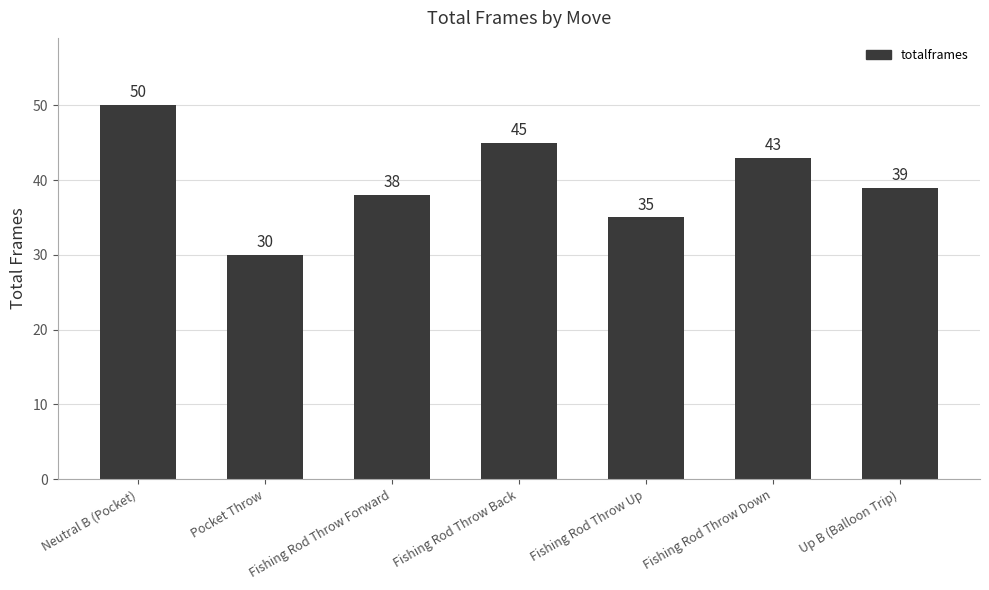

What is the label of the 2nd bar from the left?

Pocket Throw